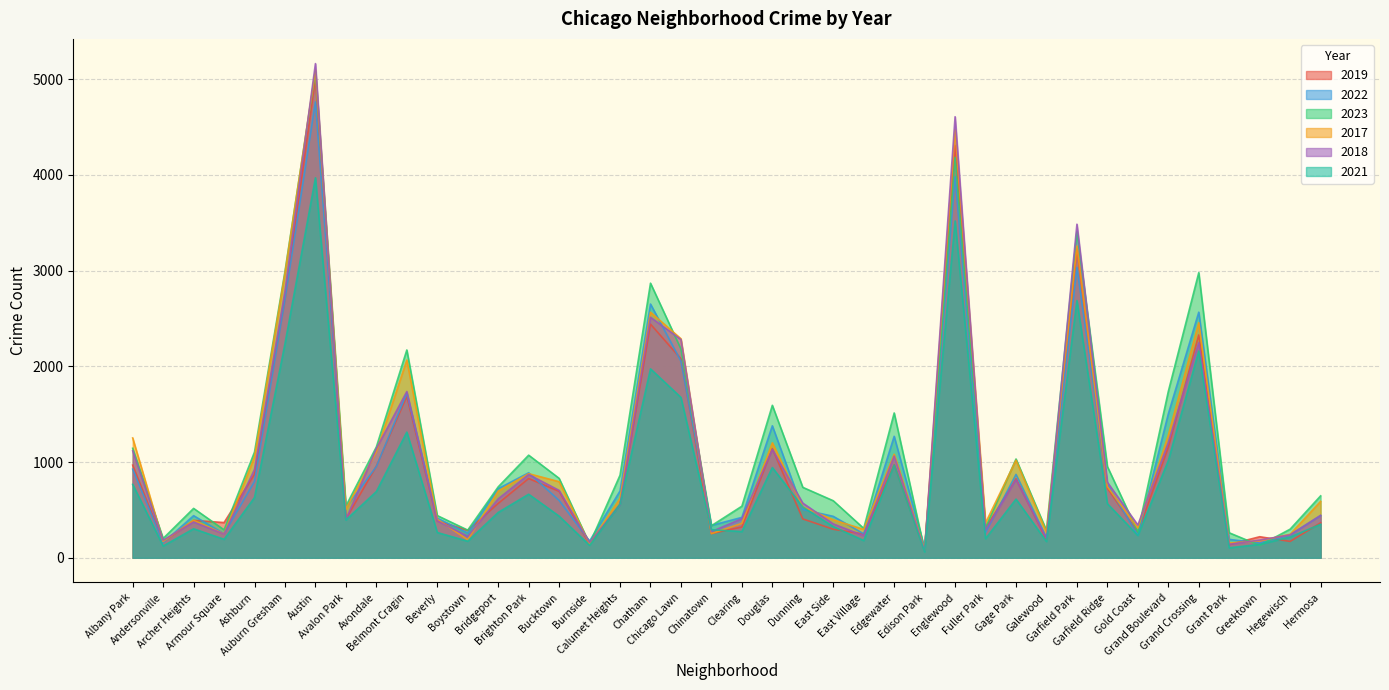

What is the sum of the 2018 values at Bucktown and Douglas?

1835